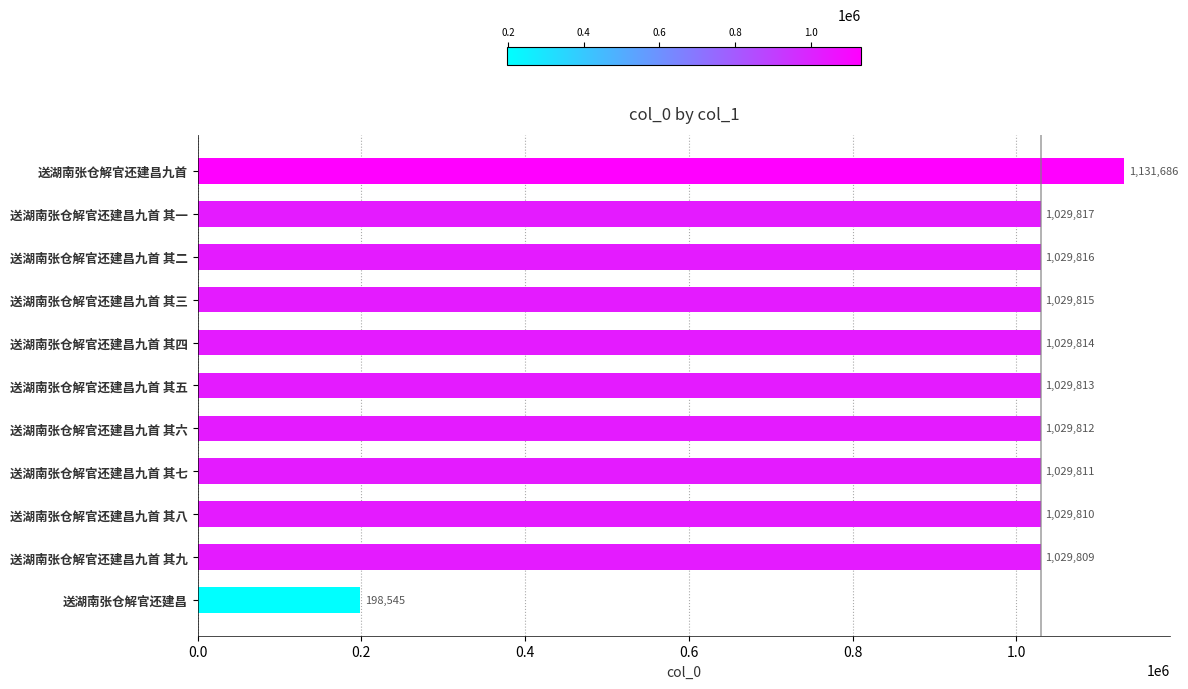

What is the maximum value shown in the chart?

1131686